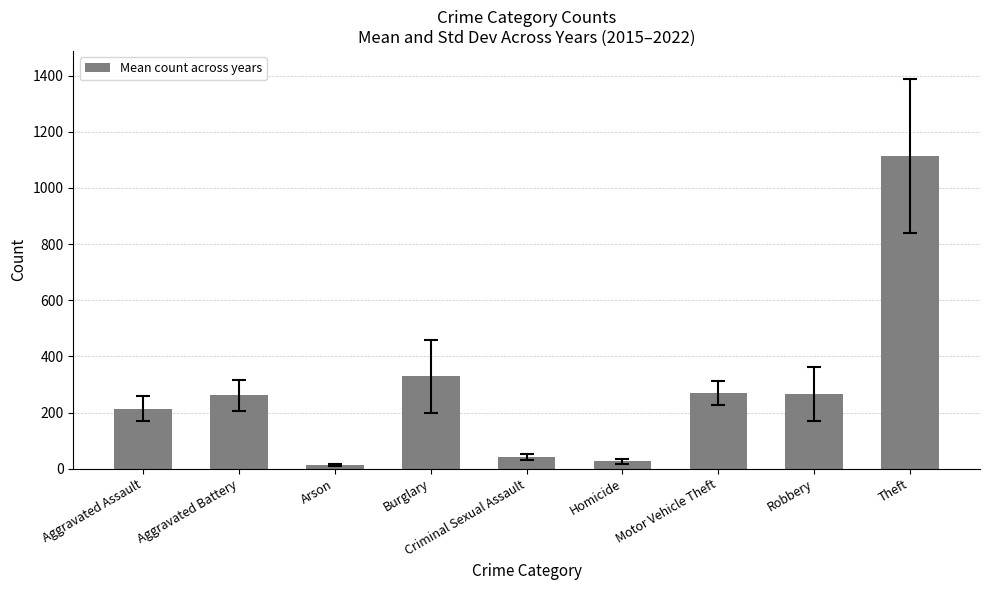

What is the sum of all values?

2534.1